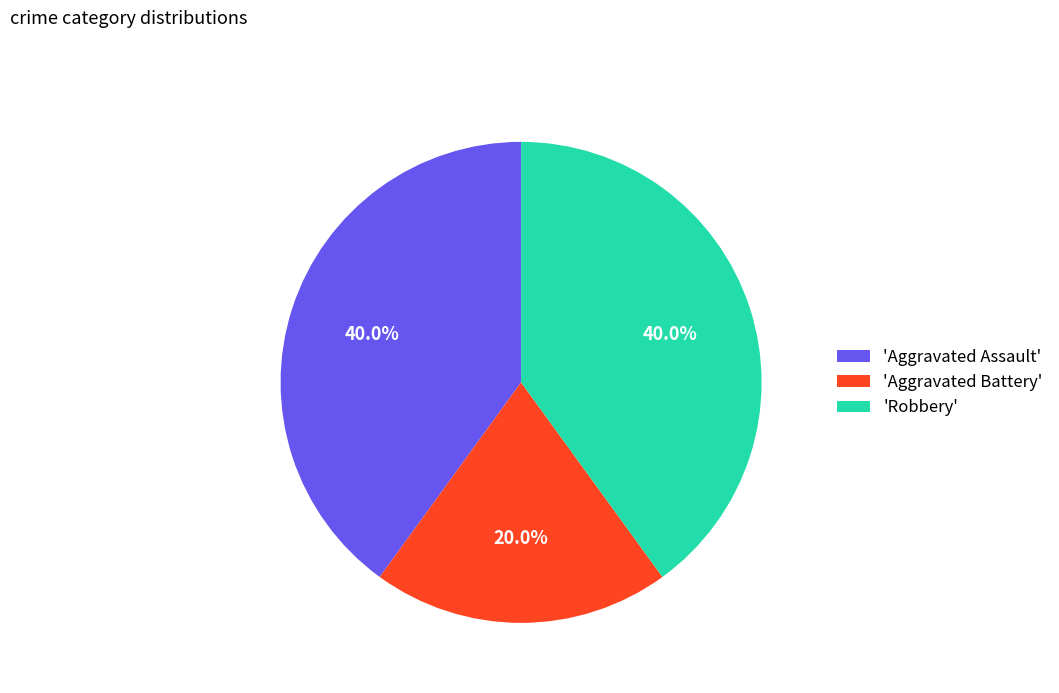

Approximately how many times larger is the value at 'Aggravated Battery' compared to 'Robbery'?

0.5